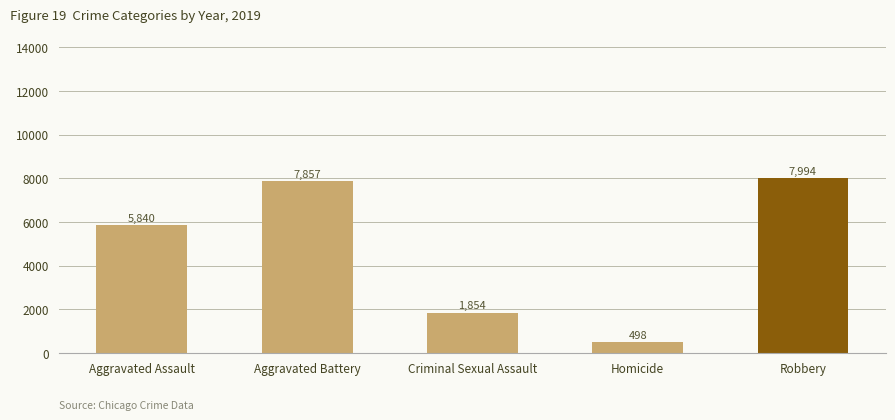

Which has a higher value, Robbery or Homicide?

Robbery